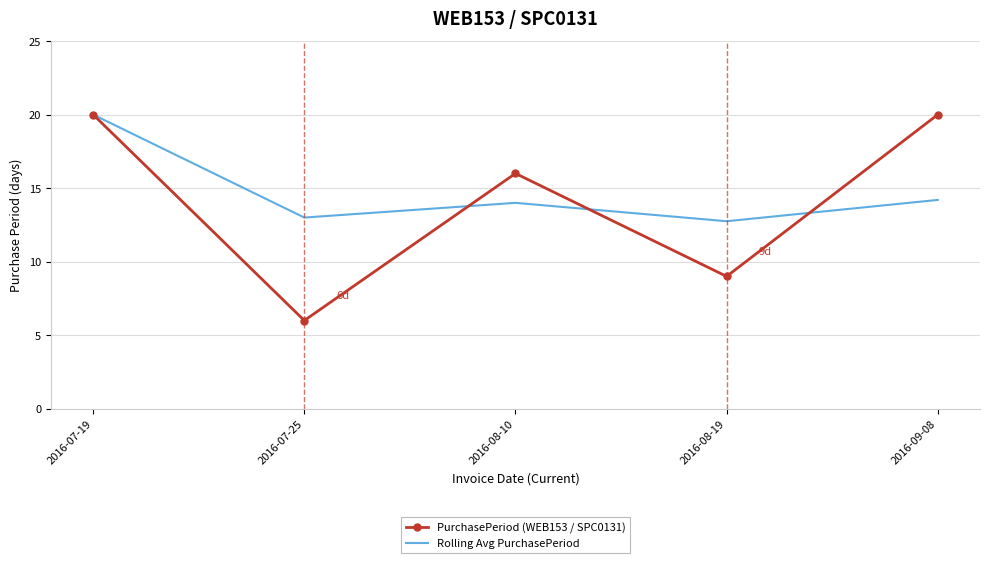

Which series has the largest total across all categories?

Rolling Avg PurchasePeriod